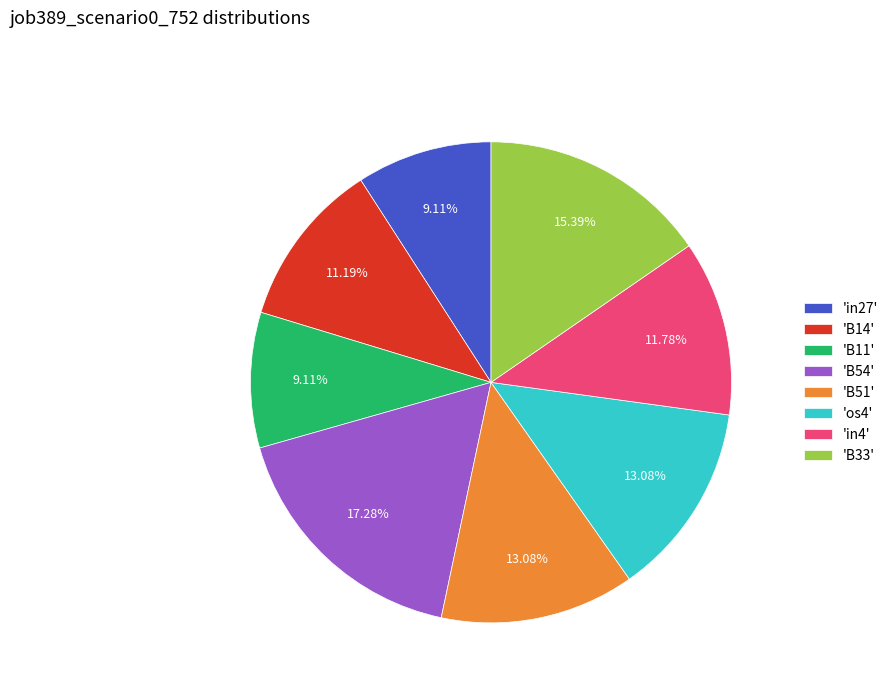

How many segments does this pie chart have?

8